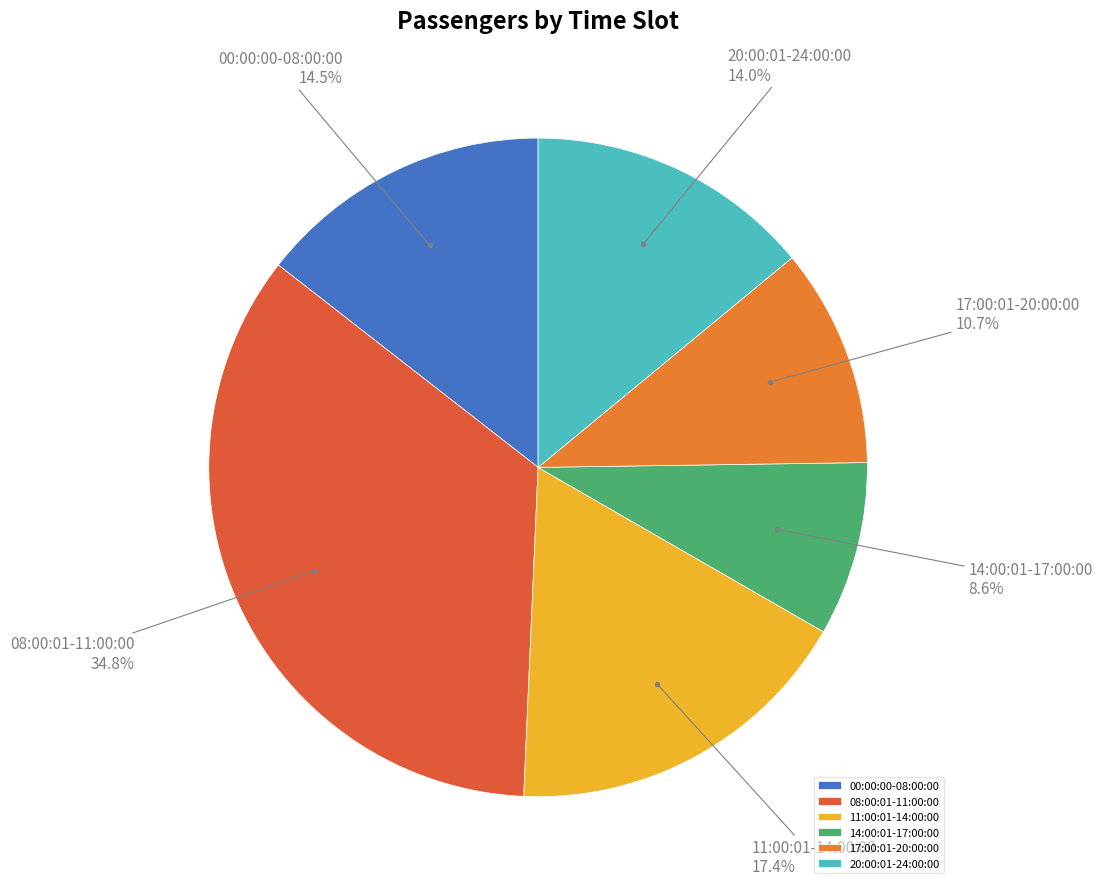

True or false: 14:00:01-17:00:00 accounts for 1% of the total.

False